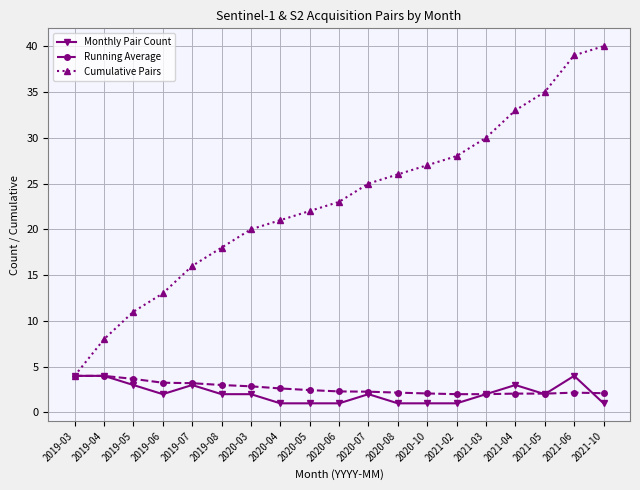

What is the difference between the maximum and second lowest values in the Cumulative Pairs series?

32.0